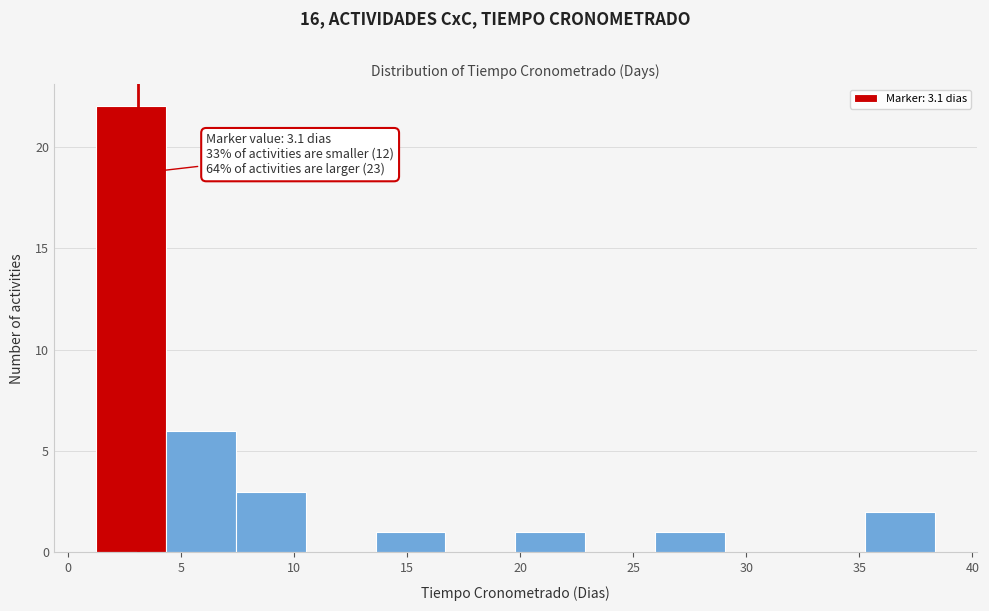

Over which range of the x-axis is the bar tallest?

1.0 to 4.5